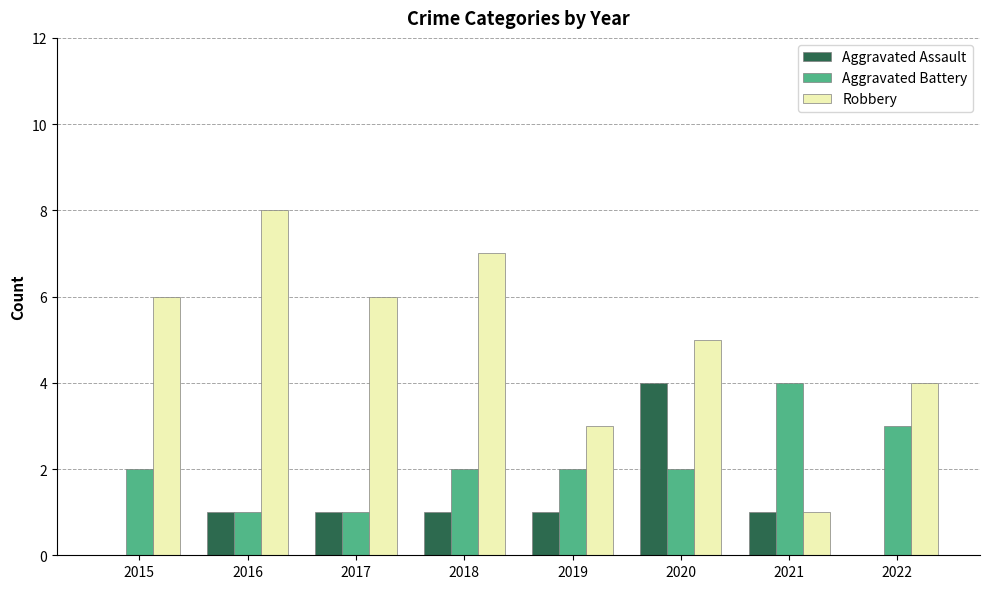

What is the sum of the Aggravated Assault values at 2016 and 2020?

5